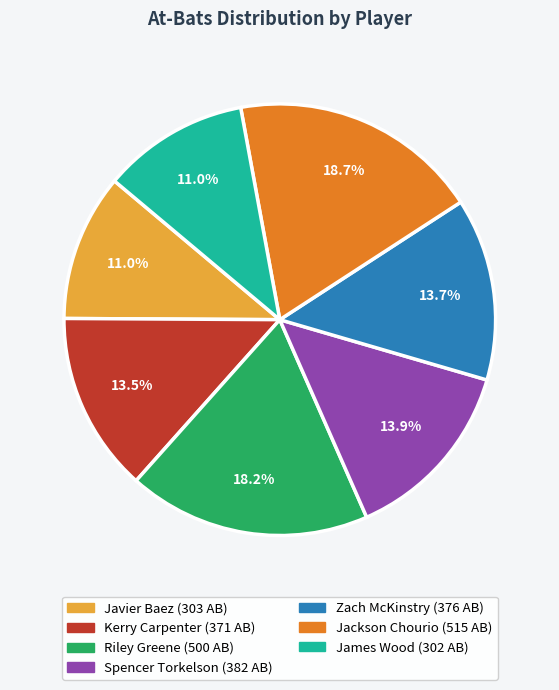

How many segments does this pie chart have?

7